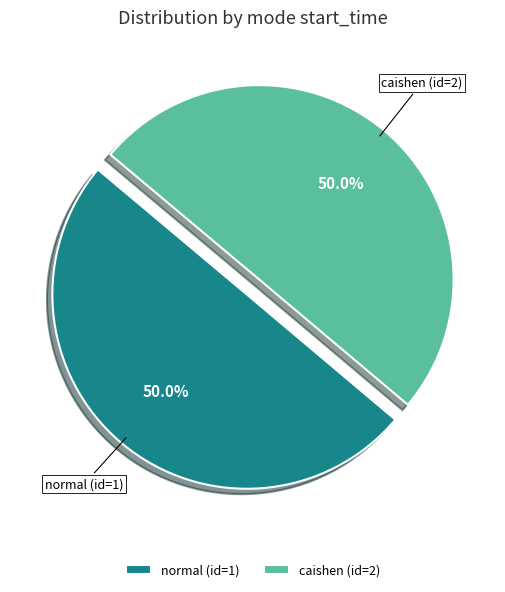

Count the number of slices in the pie.

2